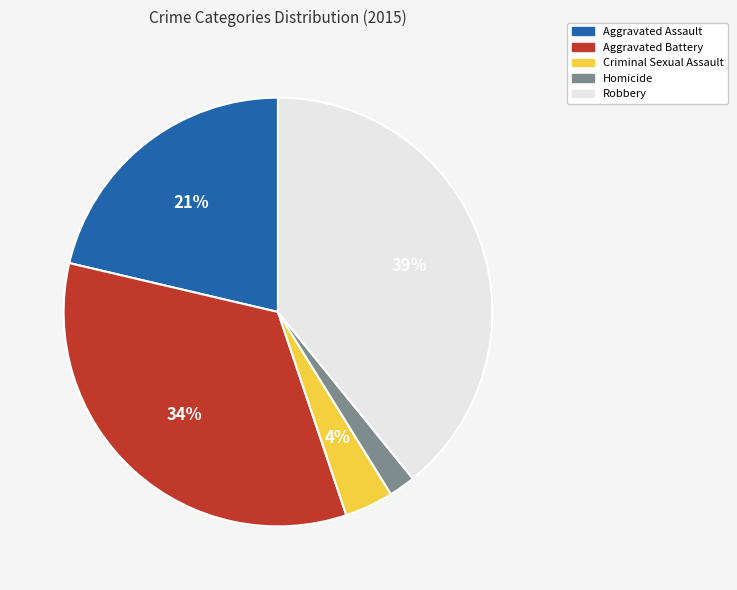

True or false: Criminal Sexual Assault accounts for 4% of the total.

True